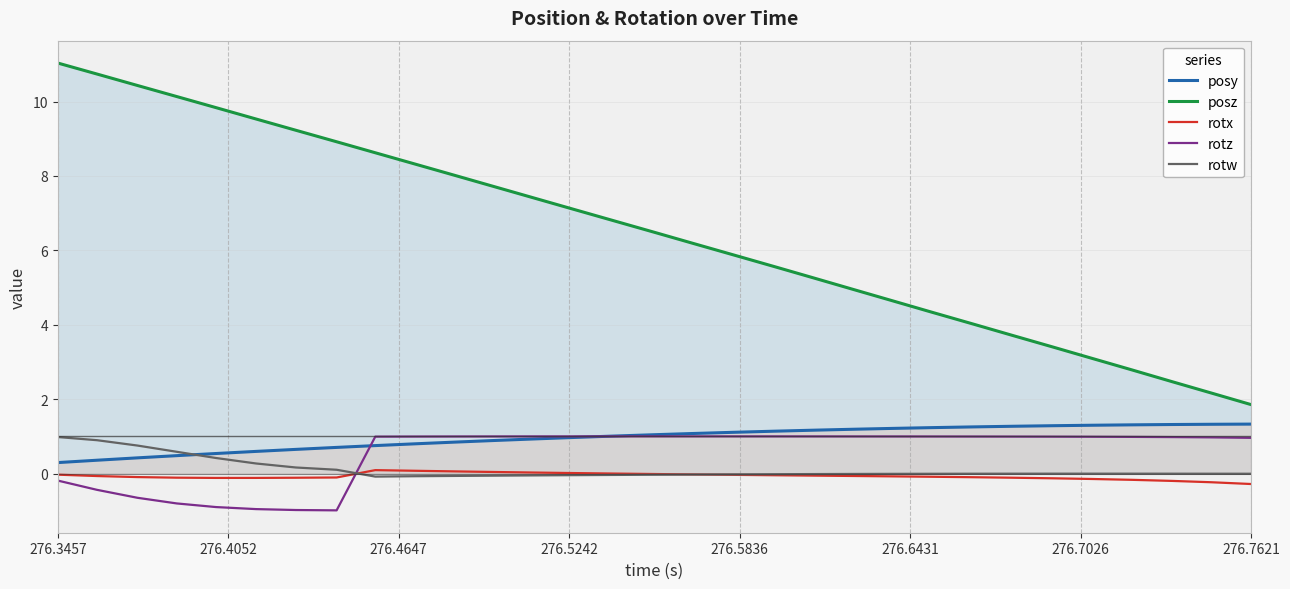

Which series has the largest total across all categories?

posz